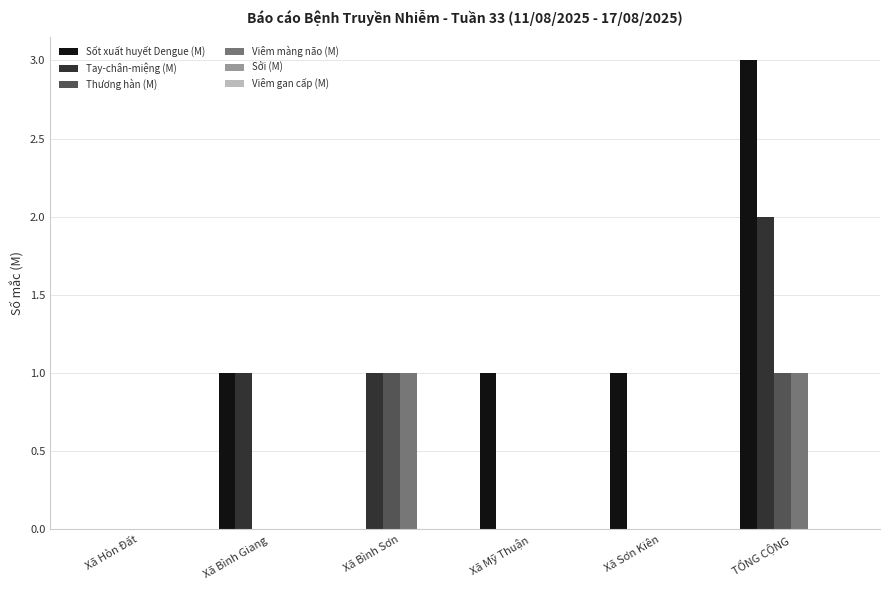

At which category is the sum across all series the highest?

TỔNG CỘNG